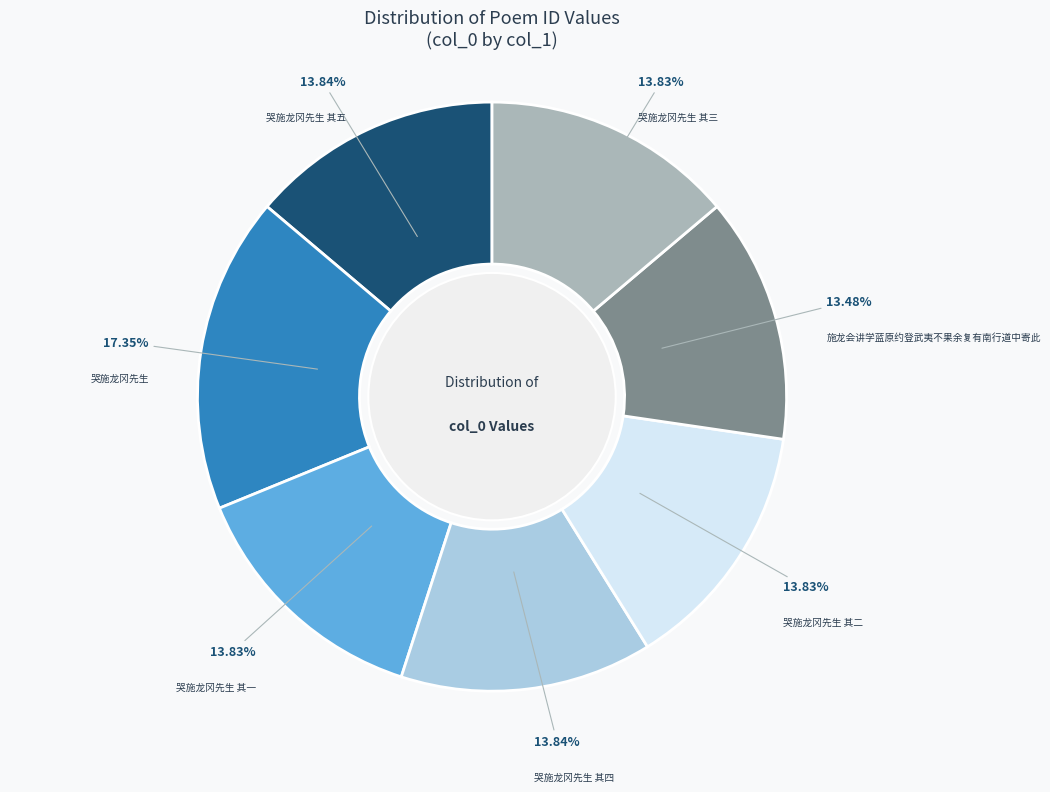

Is there a majority slice in this chart?

No